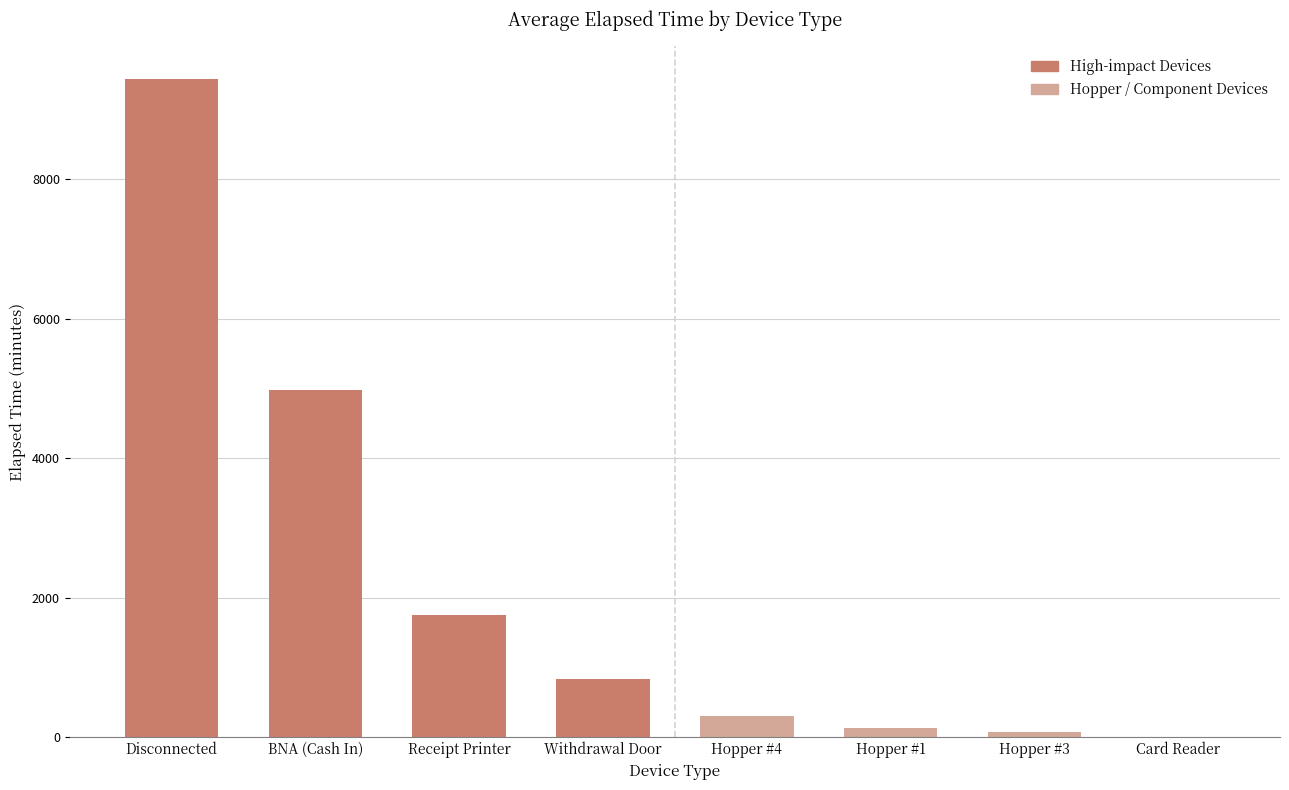

Is it true that the value at Disconnected is 9427.7?

True